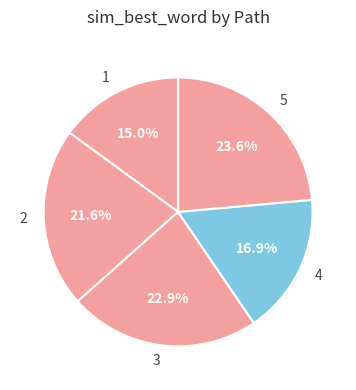

True or false: 1 accounts for 15% of the total.

True